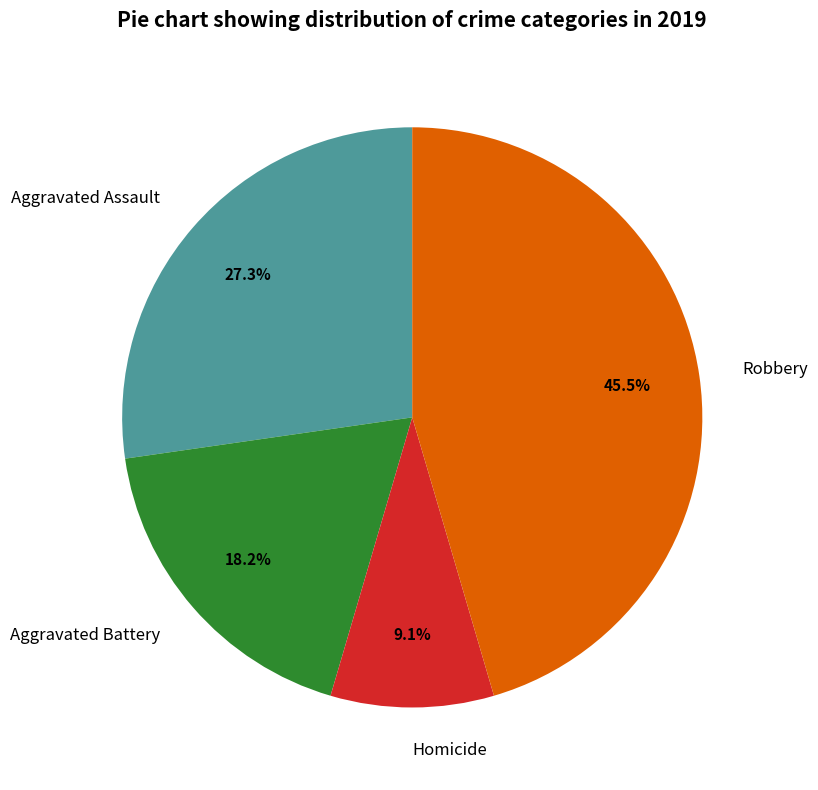

What is the largest slice in the pie chart?

Robbery